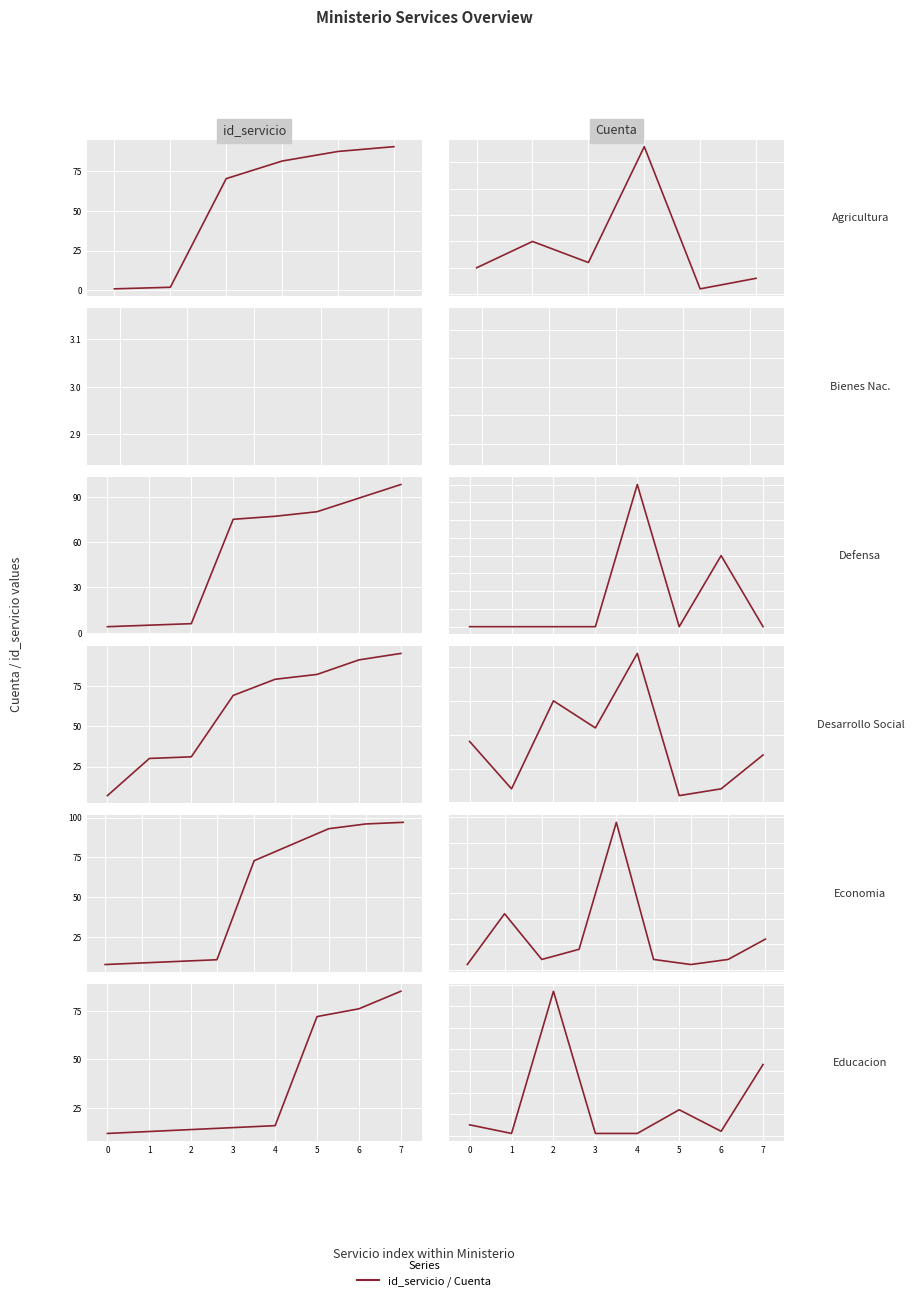

Rank the series by their average value, from highest to lowest.

id_servicio, Cuenta